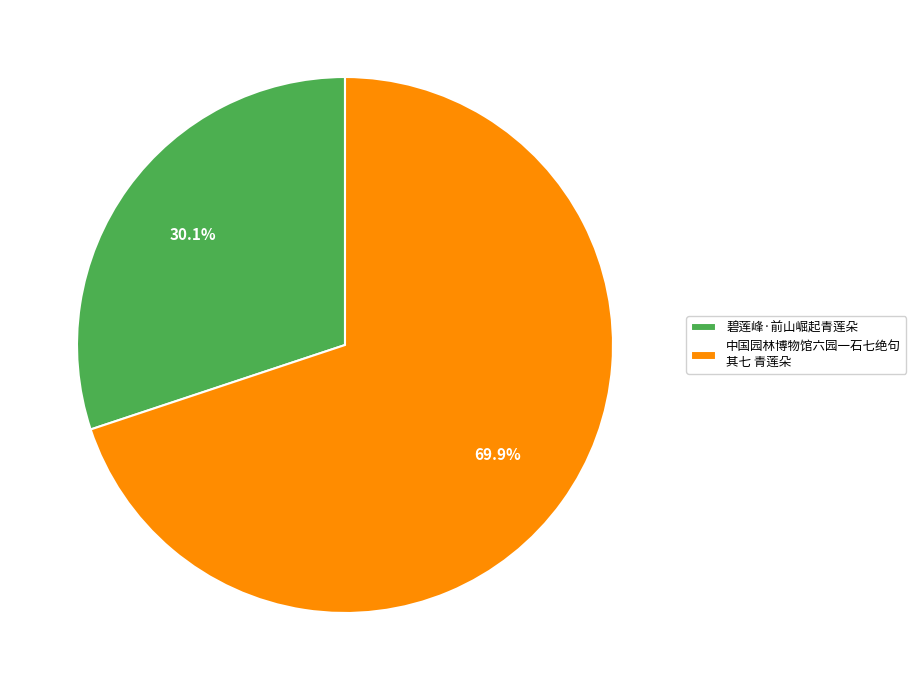

To the nearest percent, what portion does 中国园林博物馆六园一石七绝句 其七 青莲朵 represent?

70%